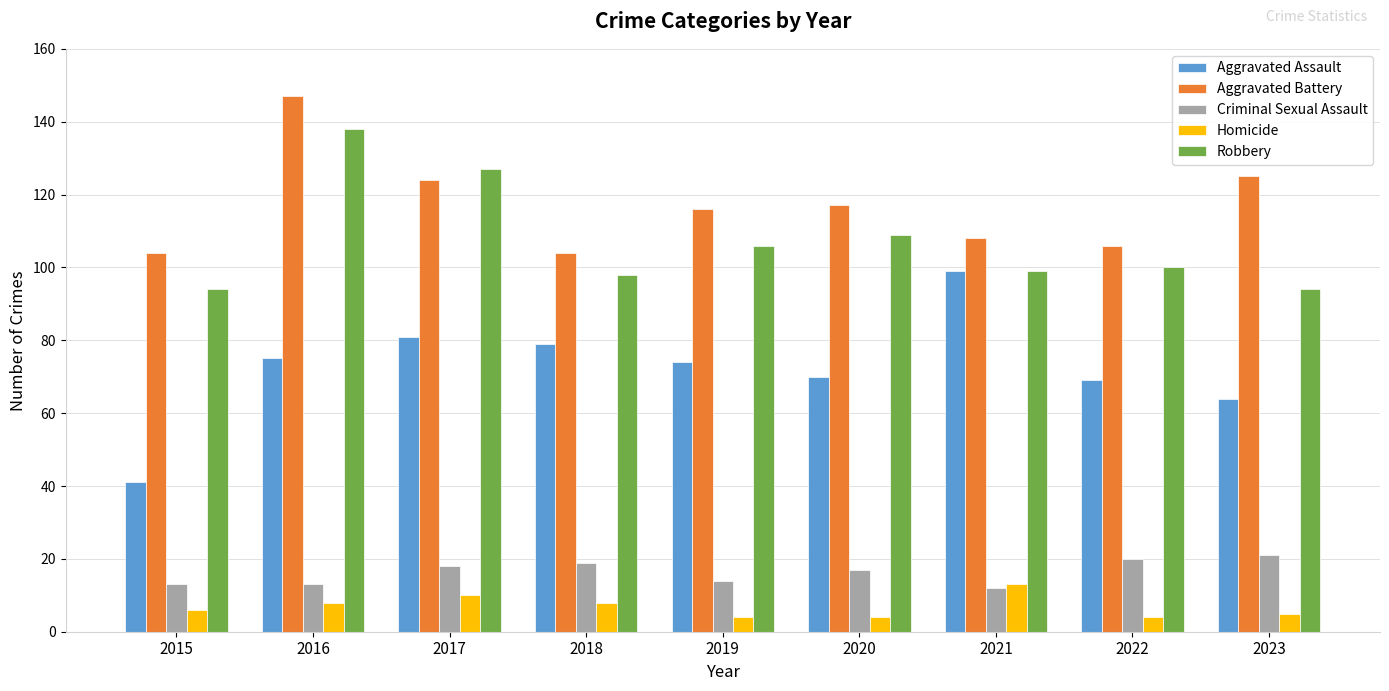

What is the difference between the Criminal Sexual Assault values at 2018 and 2016?

6